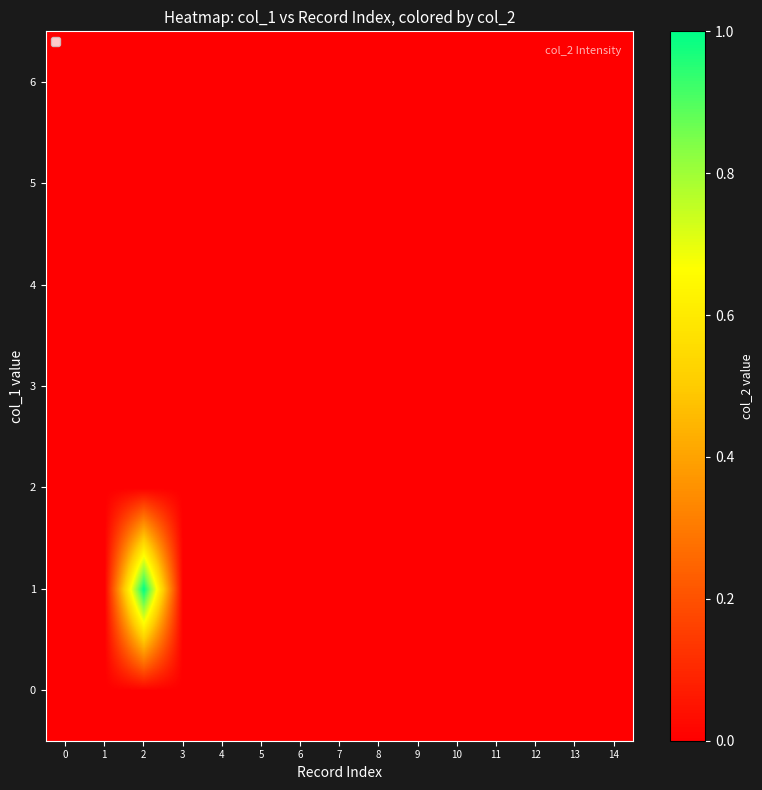

What is the greatest value displayed?

1